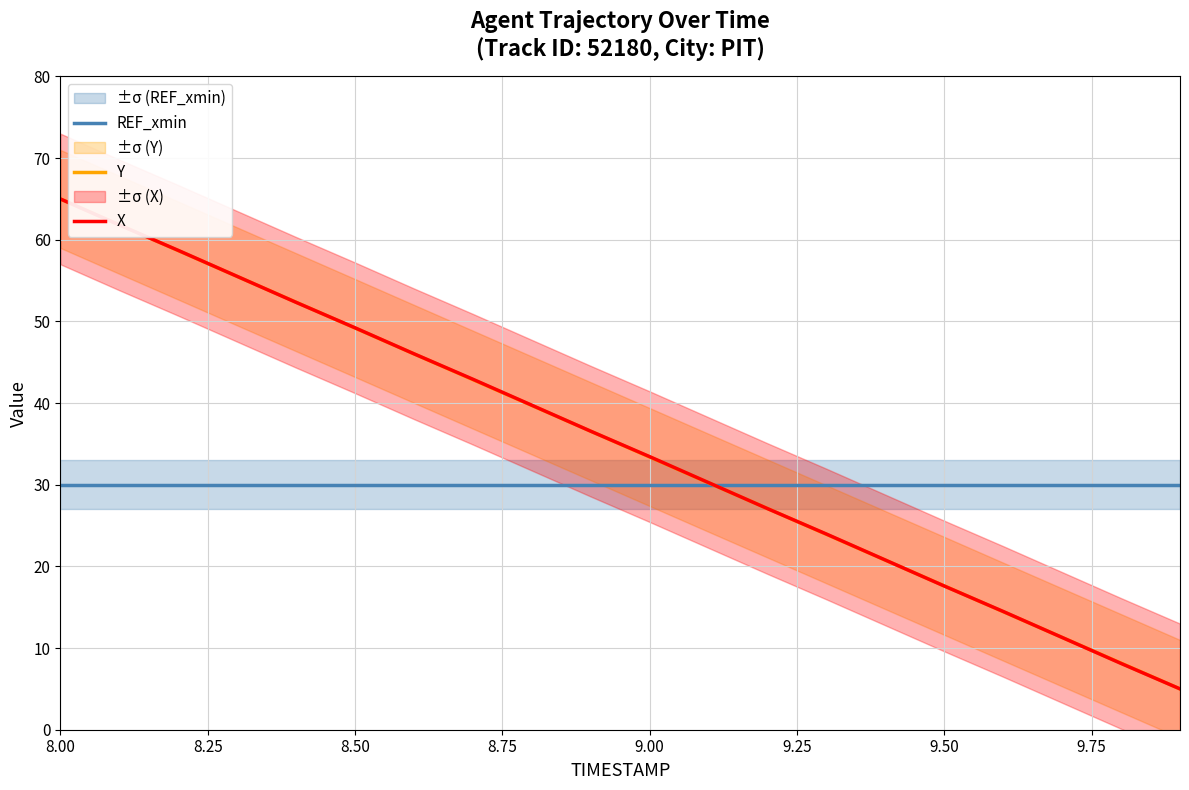

How many categories are shown in the chart?

20